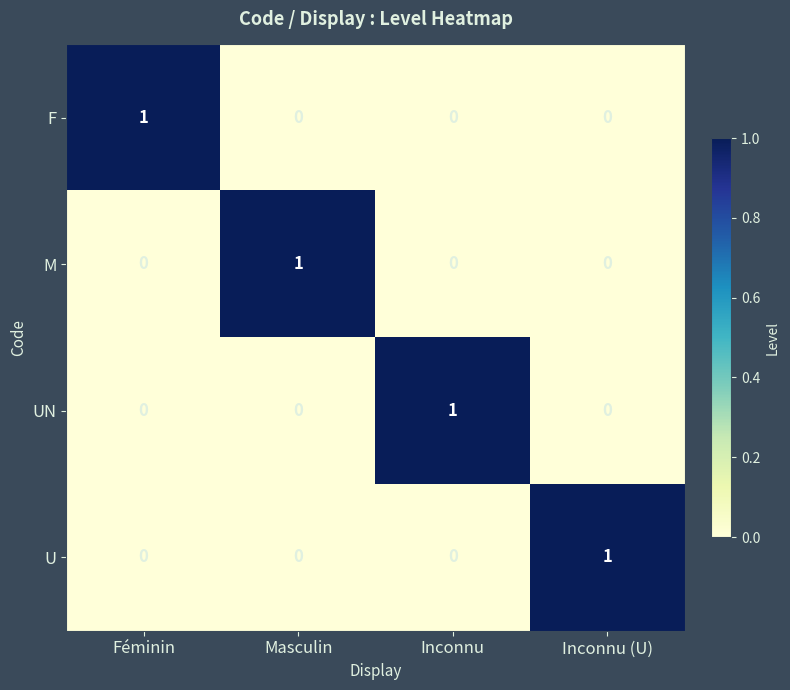

Is it true that U equals -1 at Féminin?

False